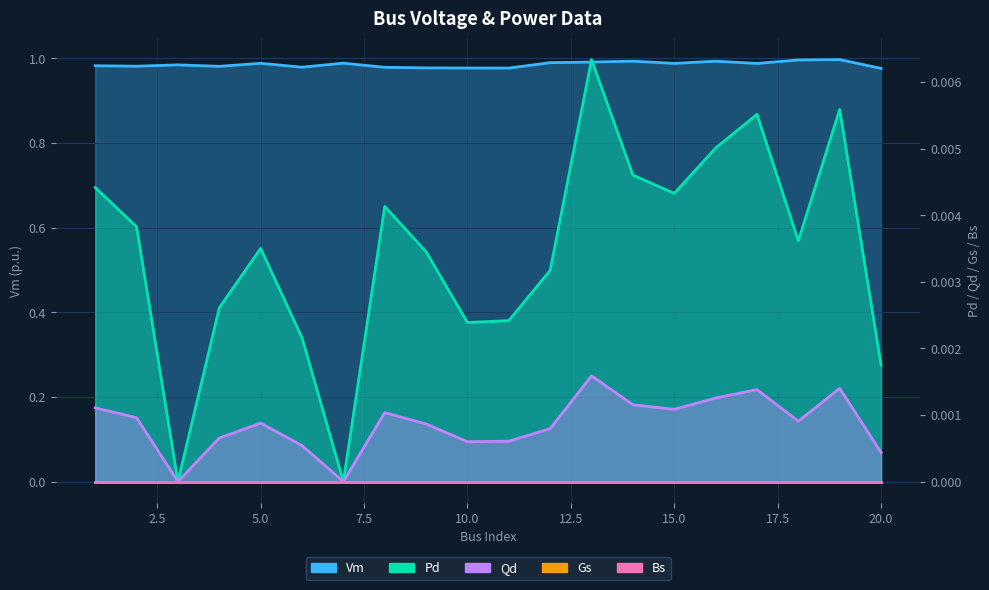

Reading right to left, extract all data points from this chart.

Vm: 20=1.0	19=1.0	18=1.0	17=1.0	16=1.0	15=1.0	14=1.0	13=1.0	12=1.0	11=1.0	10=1.0	9=1.0	8=1.0	7=1.0	6=1.0	5=1.0	4=1.0	3=1.0	2=1.0	1=1.0
Pd: 20=0.0	19=0.0	18=0.0	17=0.0	16=0.0	15=0.0	14=0.0	13=0.0	12=0.0	11=0.0	10=0.0	9=0.0	8=0.0	7=0.0	6=0.0	5=0.0	4=0.0	3=0.0	2=0.0	1=0.0
Qd: 20=0.0	19=0.0	18=0.0	17=0.0	16=0.0	15=0.0	14=0.0	13=0.0	12=0.0	11=0.0	10=0.0	9=0.0	8=0.0	7=0.0	6=0.0	5=0.0	4=0.0	3=0.0	2=0.0	1=0.0